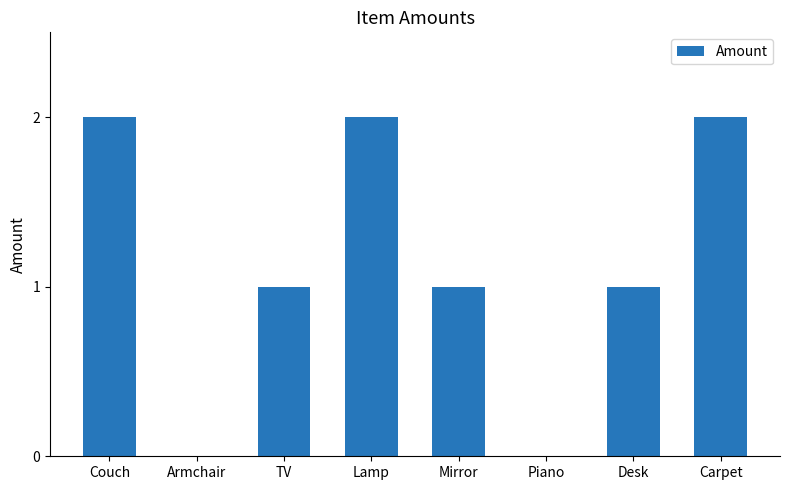

Which has a higher value, TV or Carpet?

Carpet